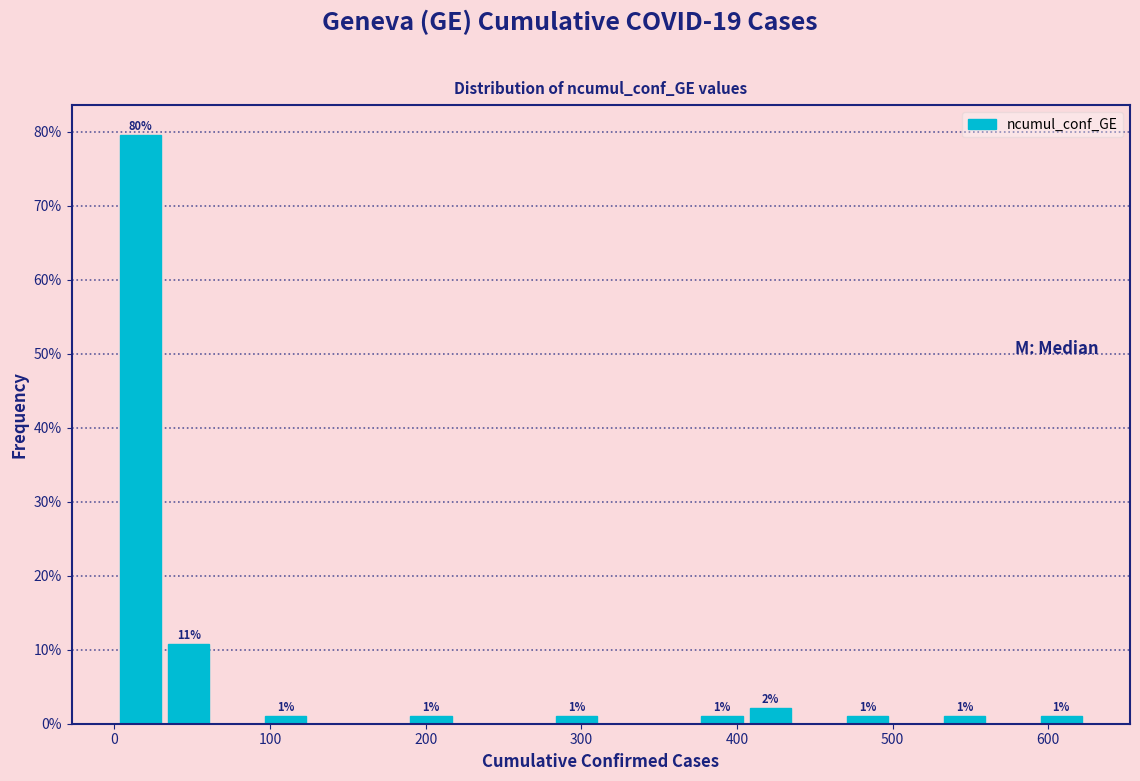

Around what value on the x-axis is the tallest bar? Give the approximate position of its centre, as read against the axis.

20